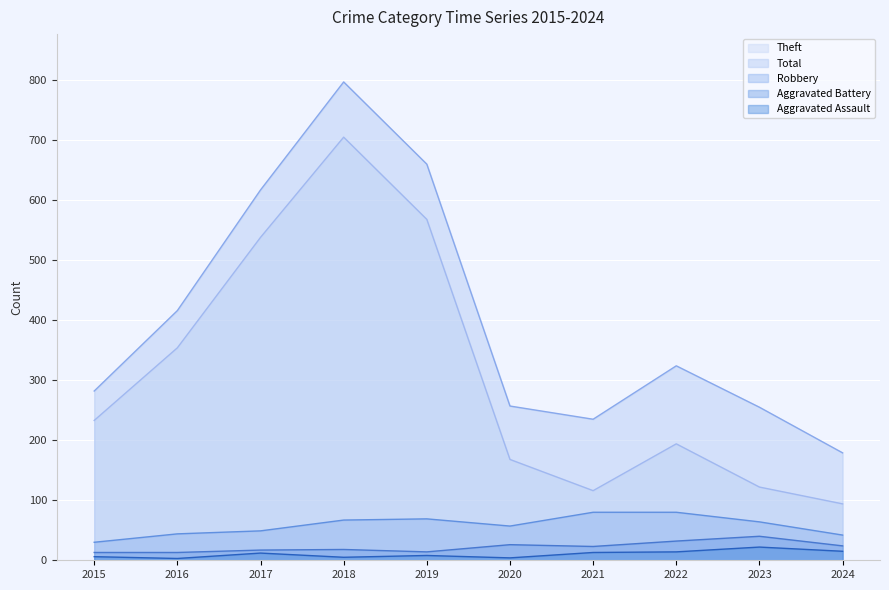

At 2023, list the series in order from smallest to largest.

Aggravated Assault, Aggravated Battery, Robbery, Theft, Total